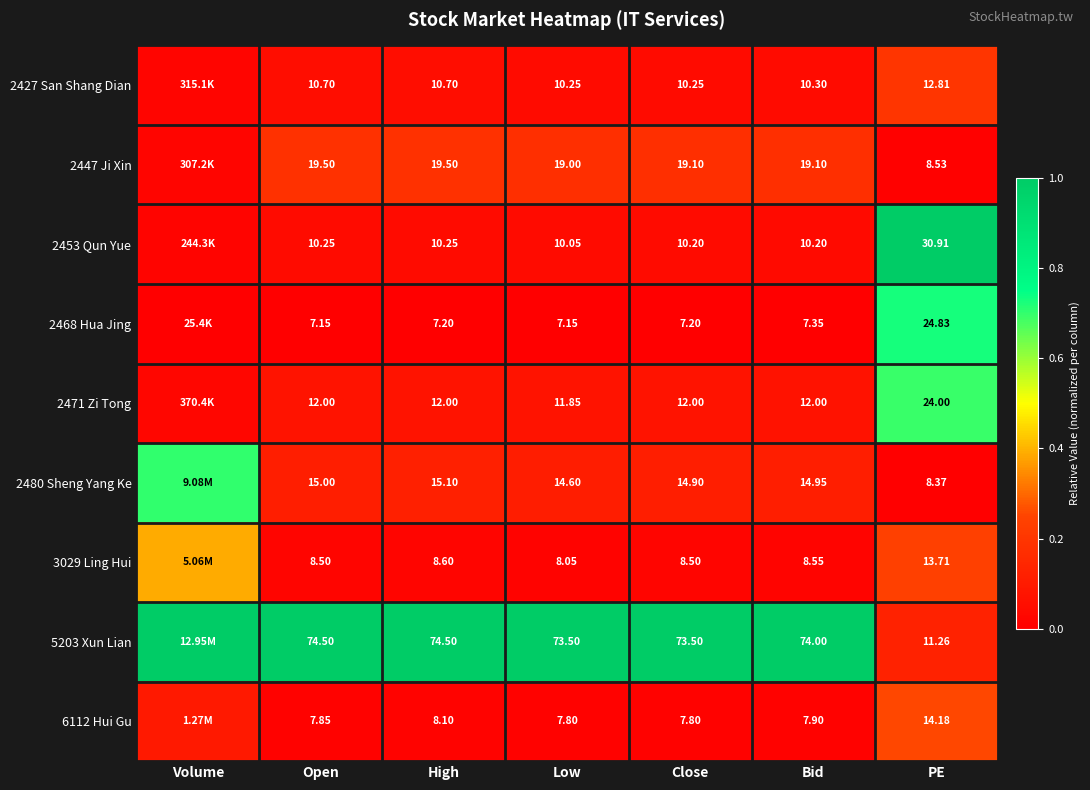

Is the value of 2447 Ji Xin at Bid greater than the value of 2471 Zi Tong at Low?

Yes